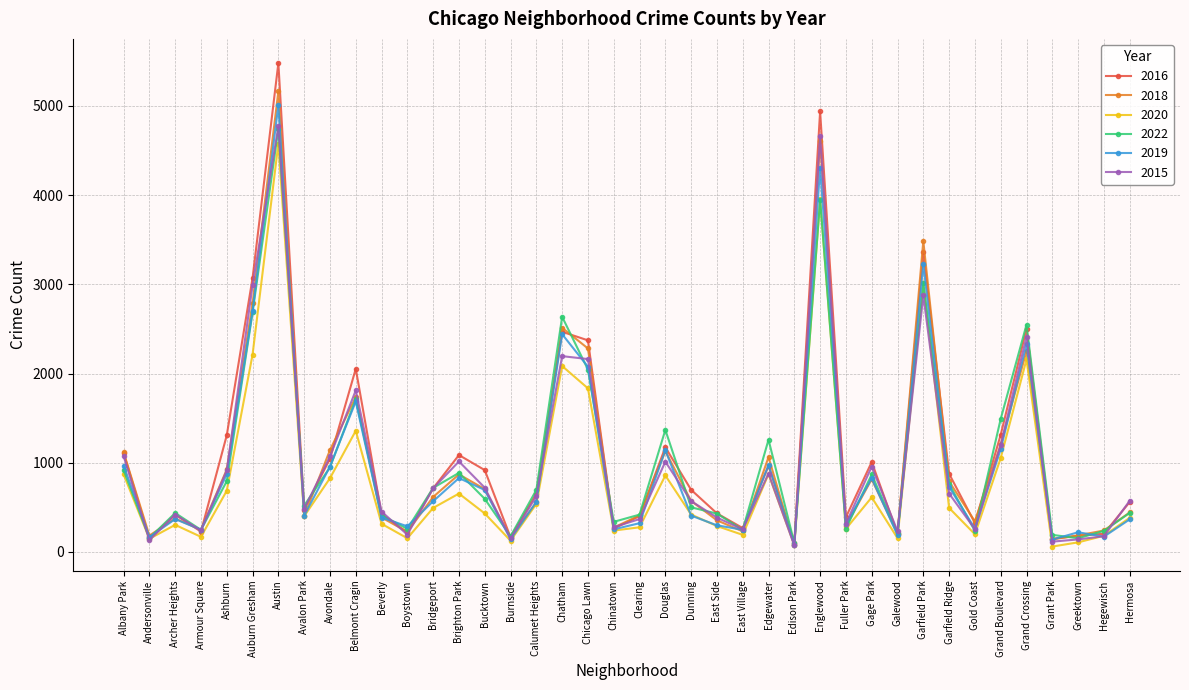

Does the chart have visible grid lines?

Yes